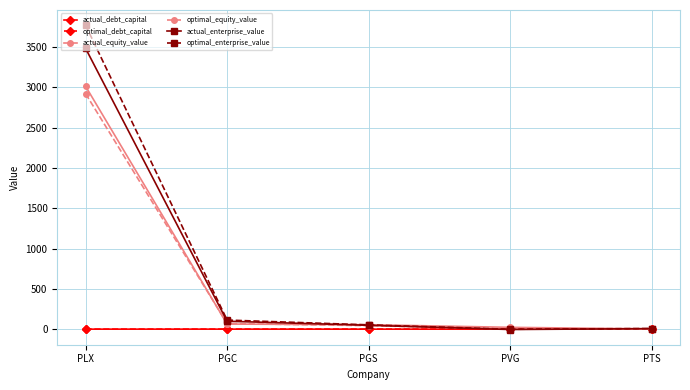

What is the label of the 5th point from the right?

PLX